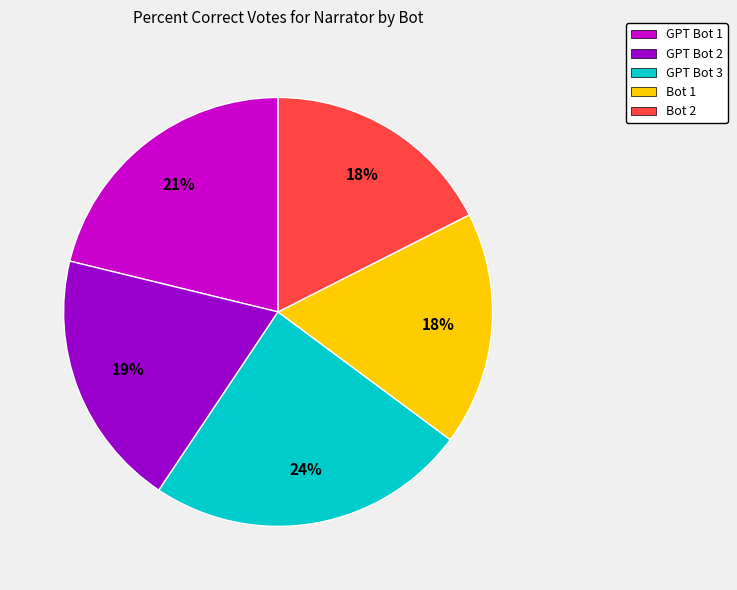

Between GPT Bot 1 and Bot 1, which is larger?

GPT Bot 1